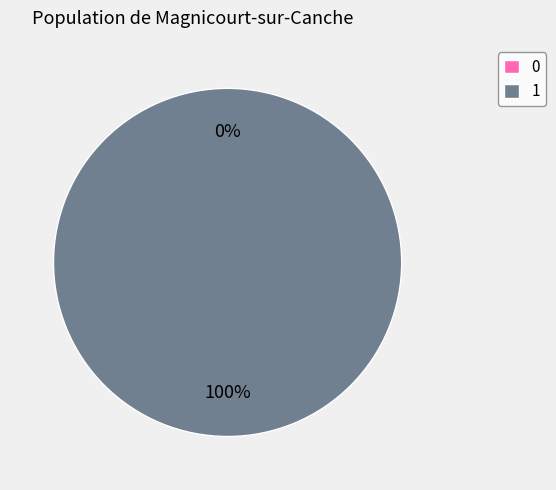

What percentage is the 1 slice, to the nearest percent?

100%